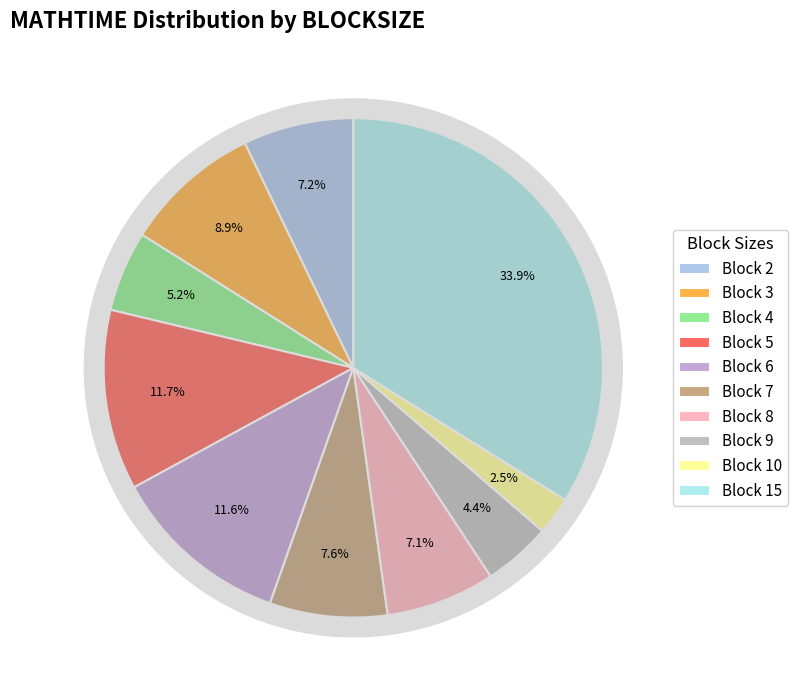

Does BLOCKSIZE_4 account for over 50% of the chart?

No